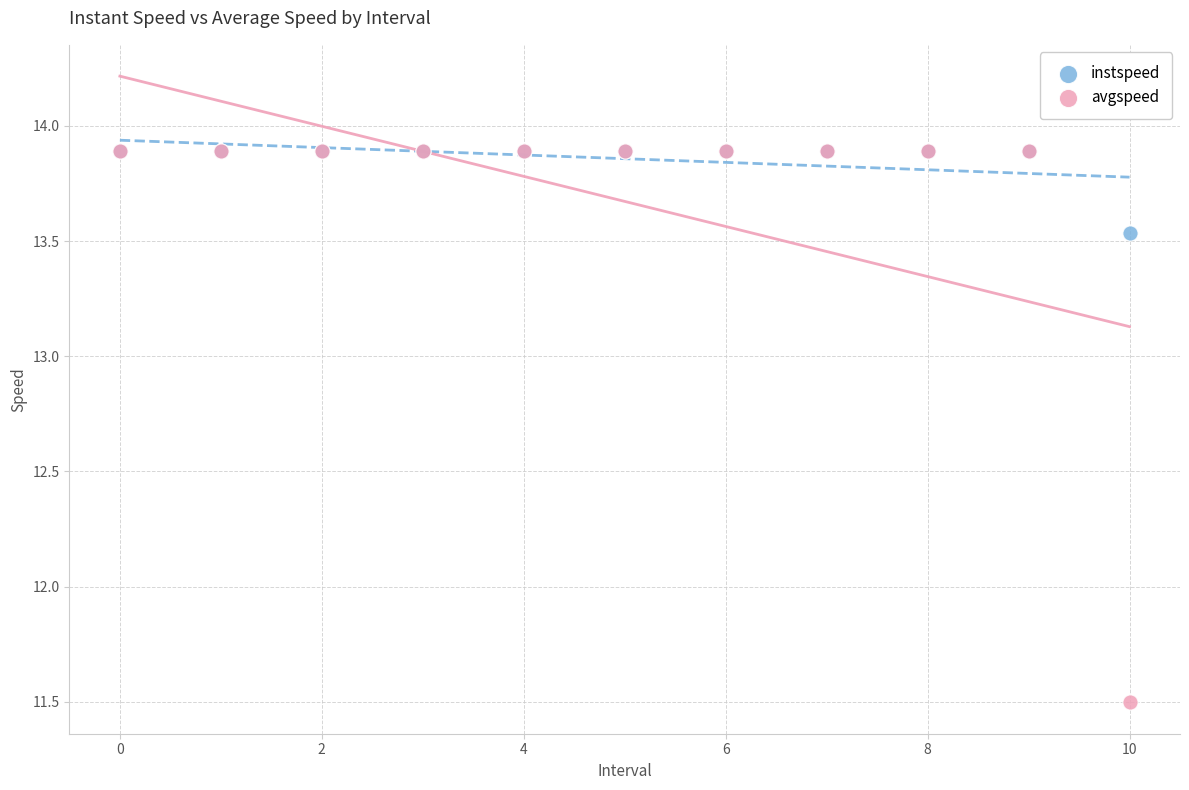

What are all the series names shown in the legend?

instspeed, avgspeed